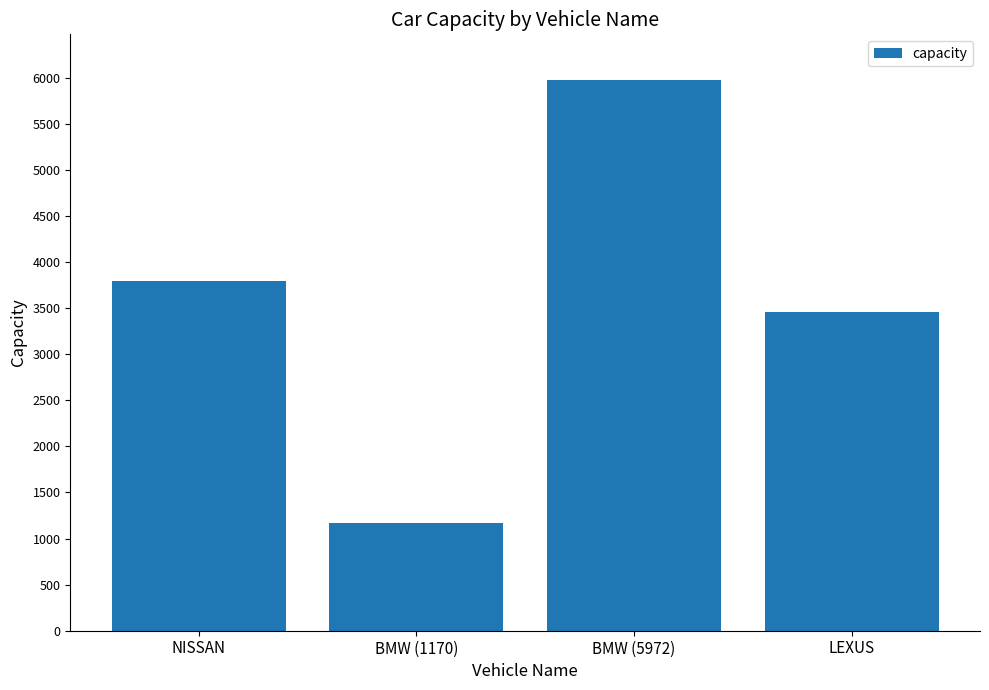

Rank the categories by value from highest to lowest.

BMW (5972), NISSAN, LEXUS, BMW (1170)